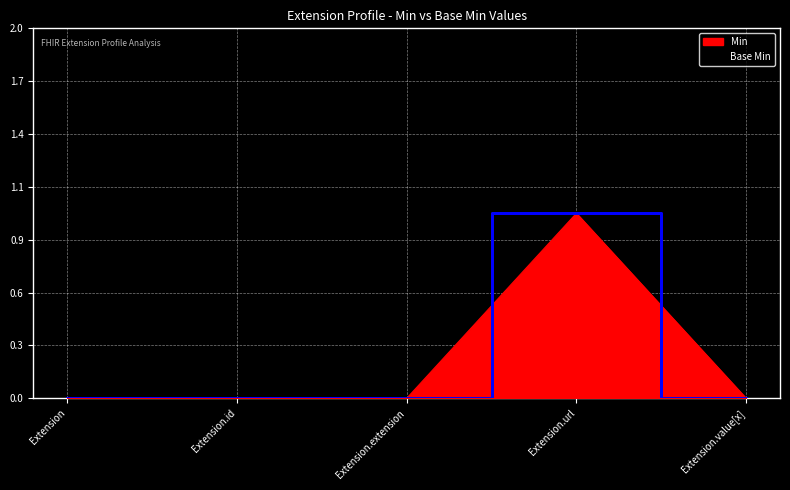

Between Extension and Extension.id, which series saw the biggest shift?

Min